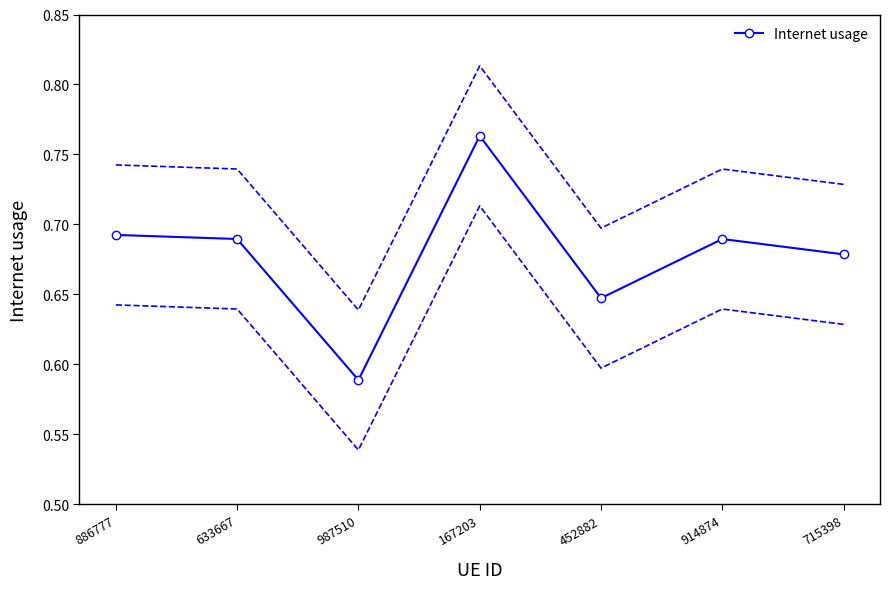

Reading left to right, what are all the values shown in this chart?

886777=0.7	633667=0.7	987510=0.6	167203=0.8	452882=0.6	914874=0.7	715398=0.7